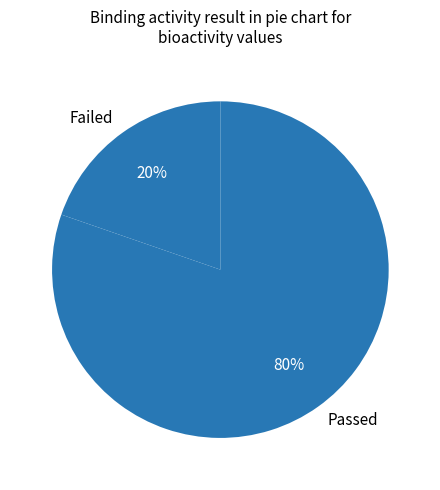

To the nearest percent, what is the average slice percentage?

50%